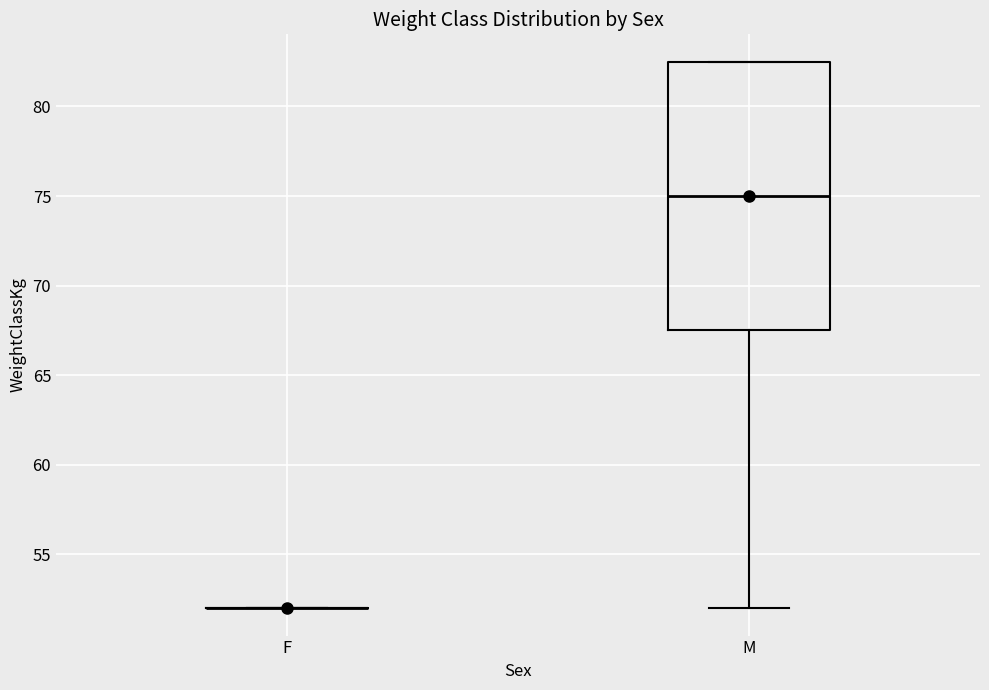

Reading left to right, read every box against the y-axis: the position of its median line, the range the box covers, and the ends of its whiskers. The values are not printed on the chart, so give them approximately, as read against the axis.

F: box collapsed to a line at 52.0, whiskers 52.0 to 52.0
M: median 75.0, box 67.5 to 82.5, whiskers 52.0 to 82.5